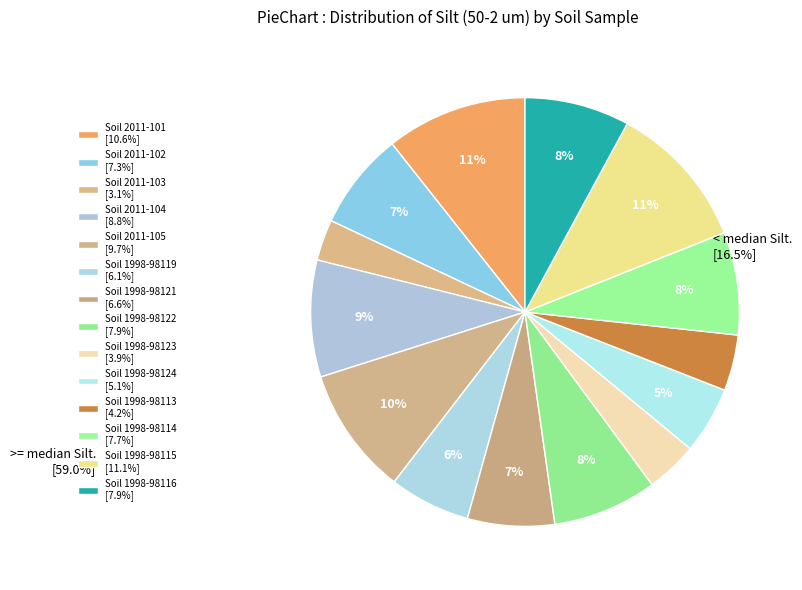

Is Soil 2011-103 the majority of the pie?

No